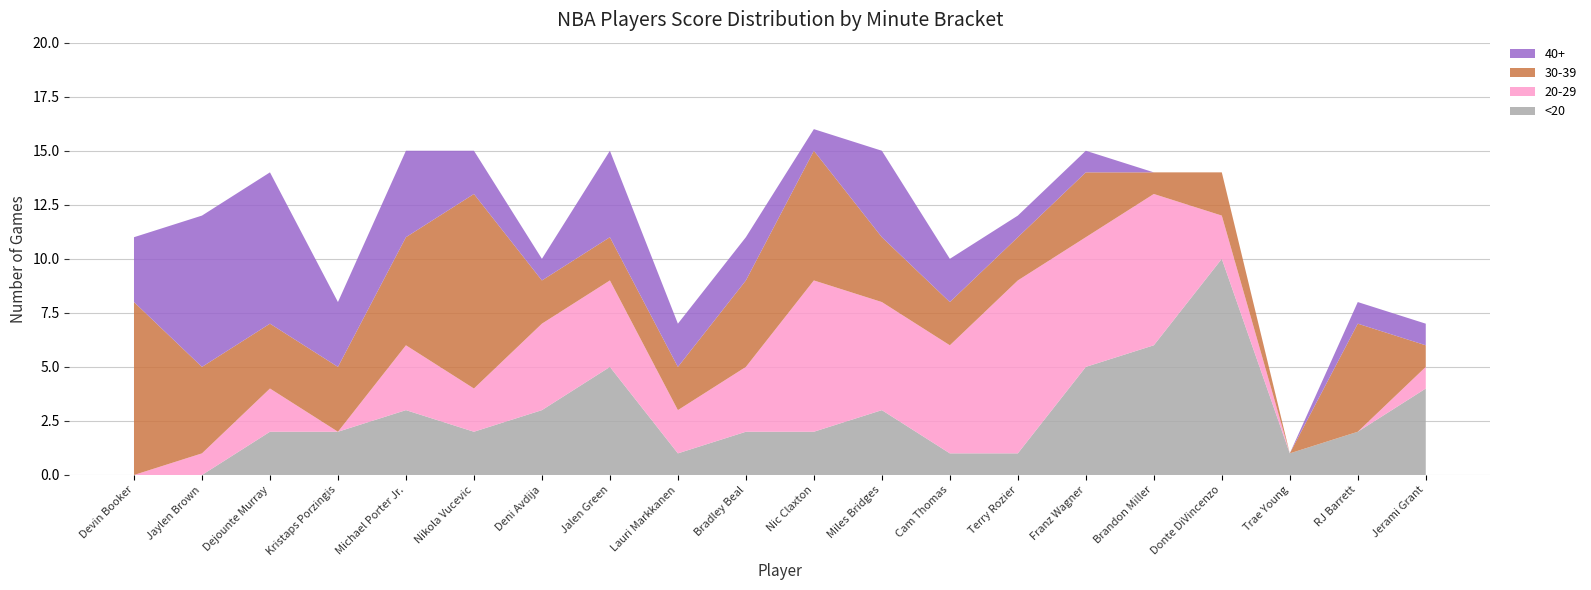

Reading right to left, extract all data points from this chart.

<20: 4	2	1	10	6	5	1	1	3	2	2	1	5	3	2	3	2	2	0	0
20-29: 1	0	0	2	7	6	8	5	5	7	3	2	4	4	2	3	0	2	1	0
30-39: 1	5	0	2	1	3	2	2	3	6	4	2	2	2	9	5	3	3	4	8
40+: 1	1	0	0	0	1	1	2	4	1	2	2	4	1	2	4	3	7	7	3